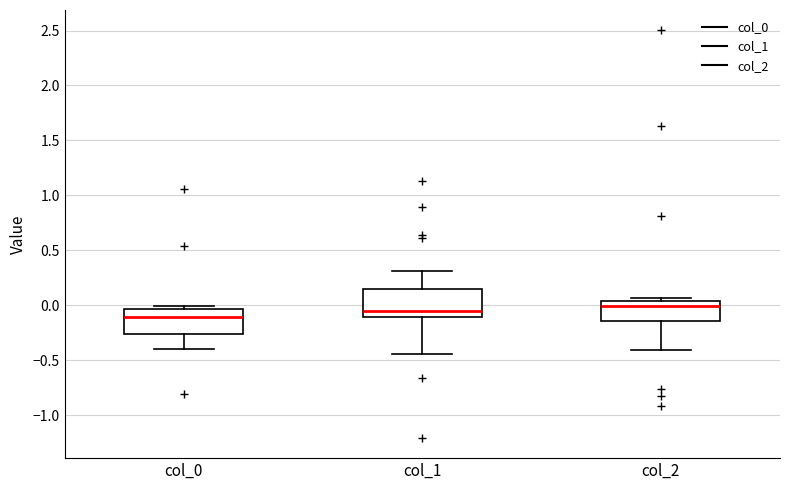

Reading left to right, transcribe this box plot: for each box, give where its median line is, the range the box spans, and where its two whiskers end, as read against the y-axis. The values are not printed on the chart, so give them approximately, as read against the axis.

col_0: median -0.10, box -0.25 to -0.05, whiskers -0.40 to 0.00
col_1: median -0.05, box -0.10 to 0.15, whiskers -0.45 to 0.30
col_2: median 0.00, box -0.15 to 0.05, whiskers -0.40 to 0.05 (just above the box's upper edge)